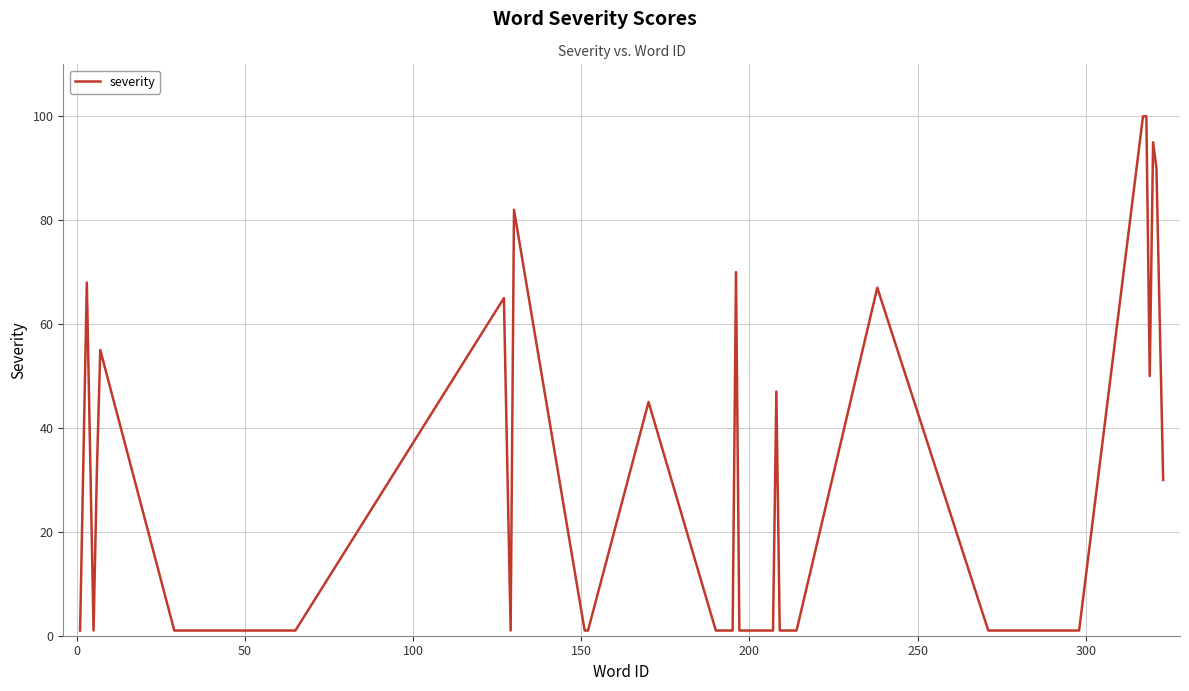

What is the difference between the maximum and minimum values?

99